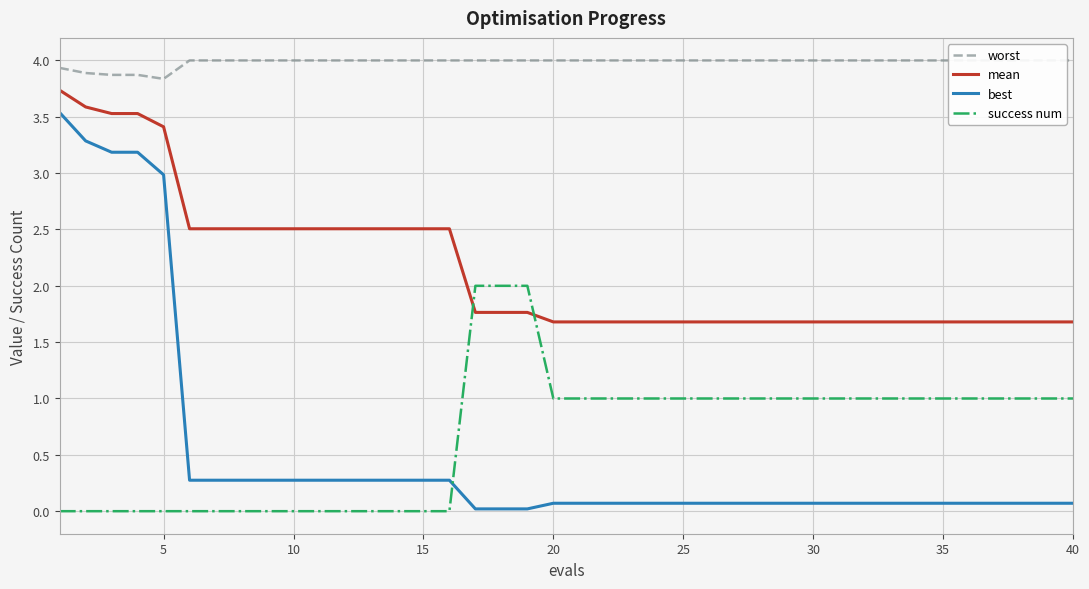

What is the sum of all success num values?

27.0